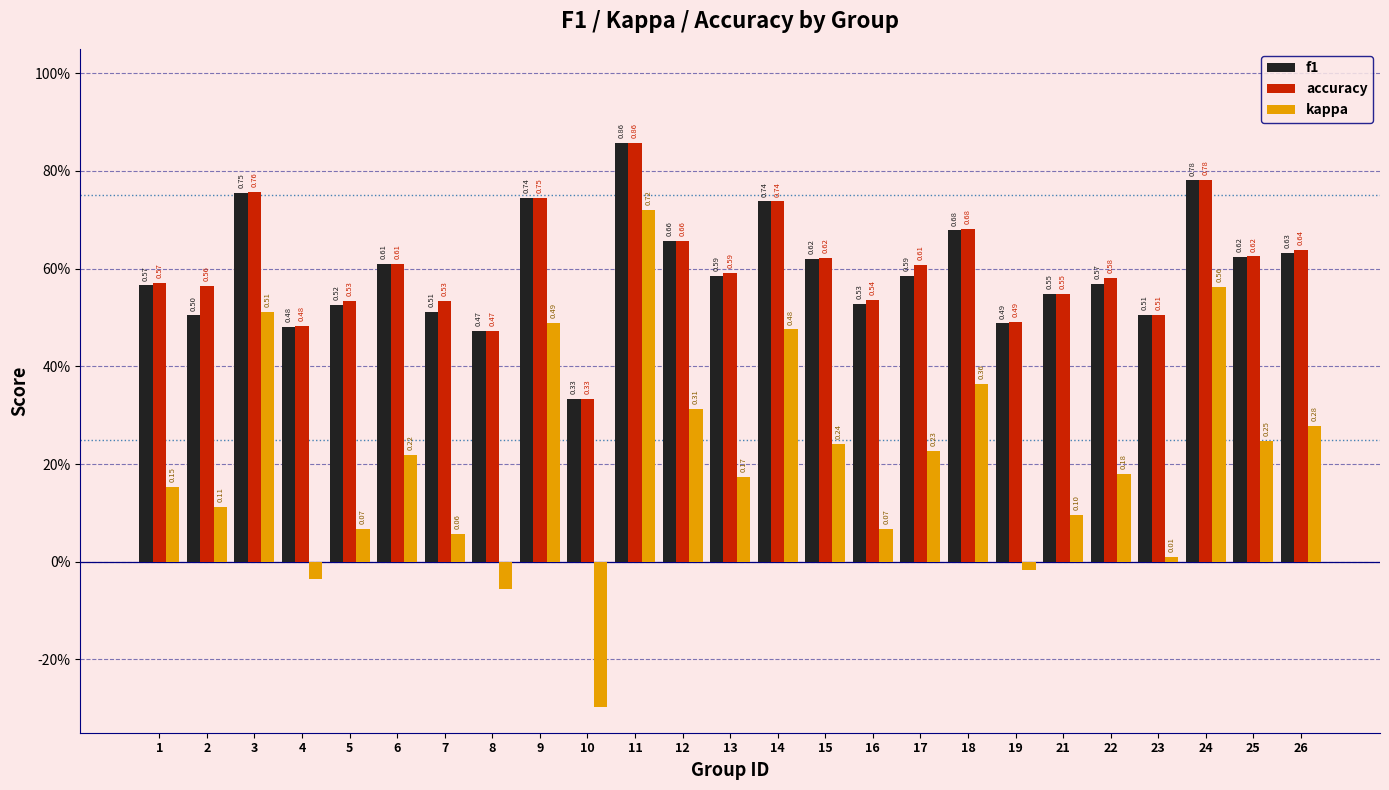

What are all the series names shown in the legend?

f1, accuracy, kappa